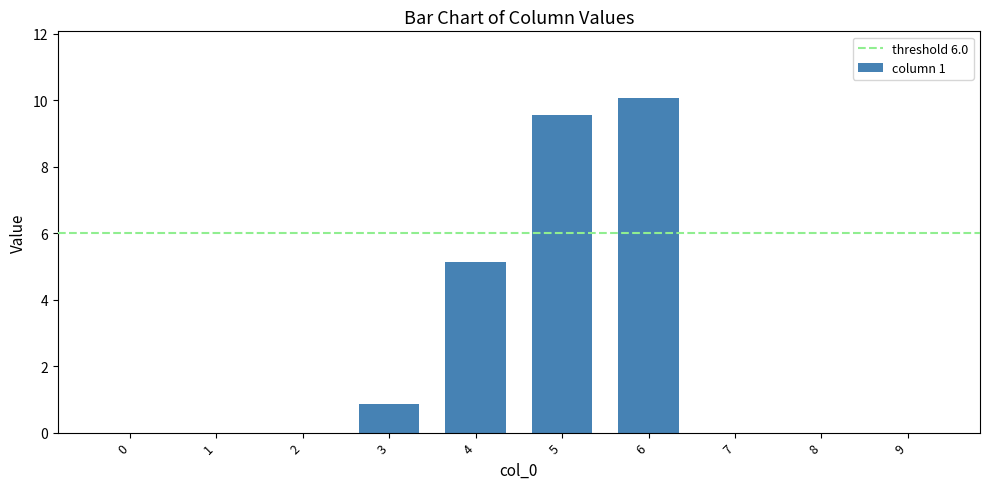

Are the bars grouped side by side (vs. stacked)?

No